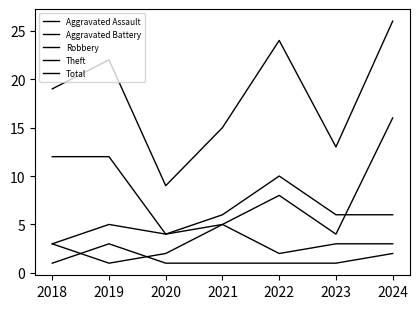

Is this an area chart (filled region under the line)?

No